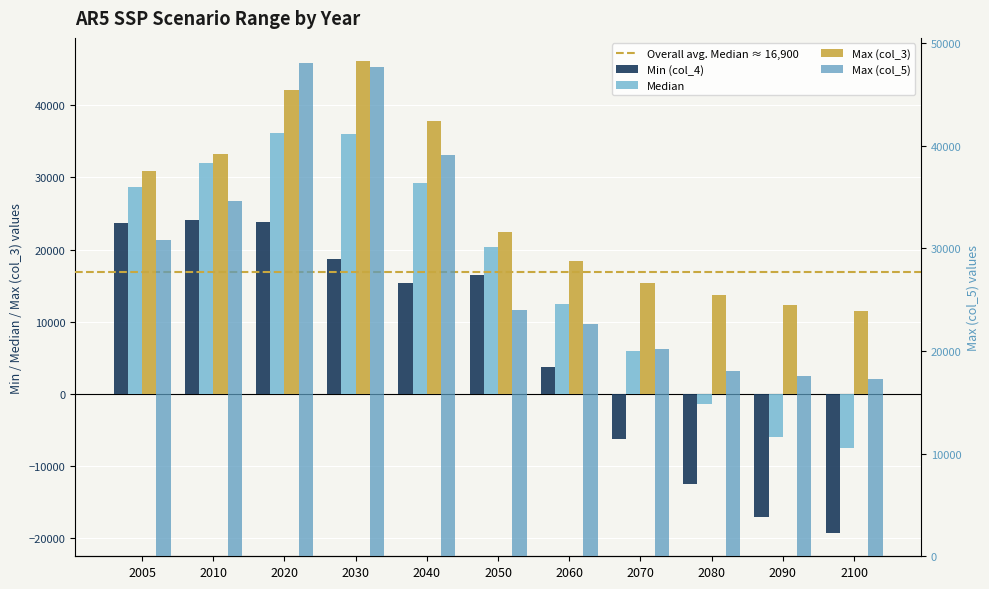

Between 2090 and 2100, which is larger?

2090